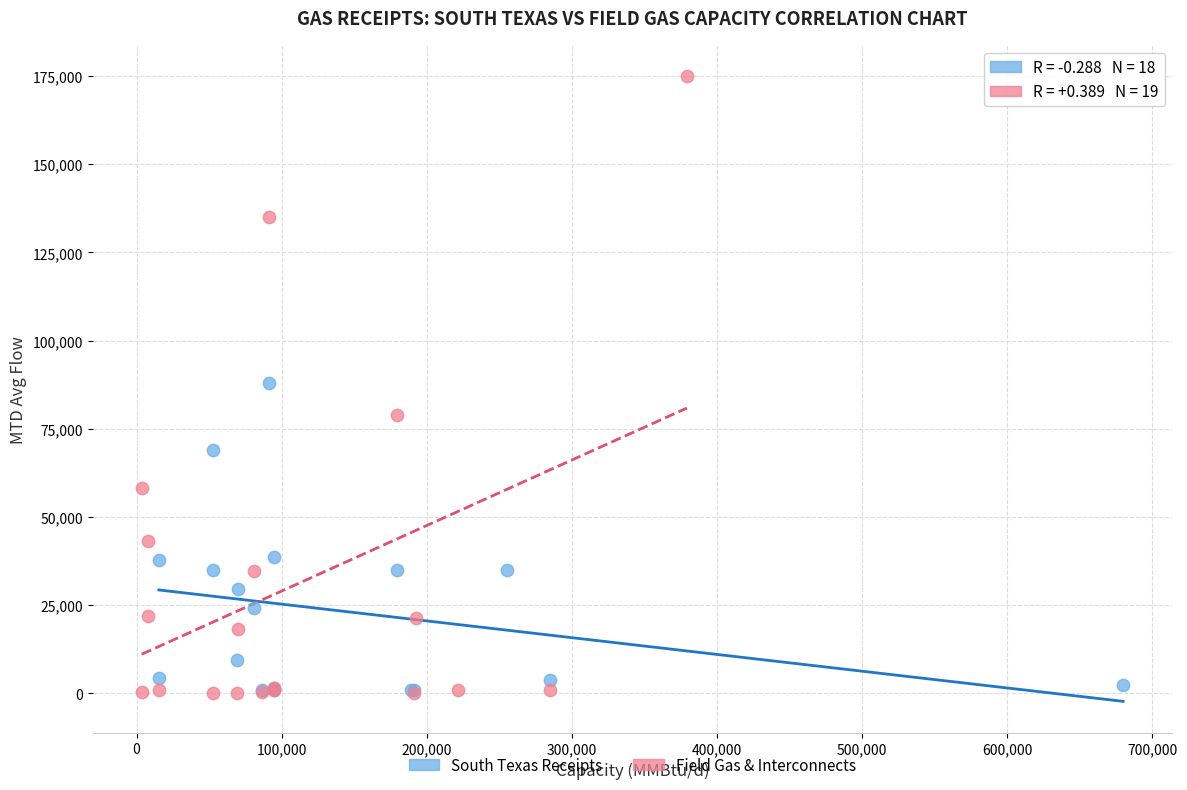

Which series reaches the maximum Y coordinate?

Field Gas & Interconnects